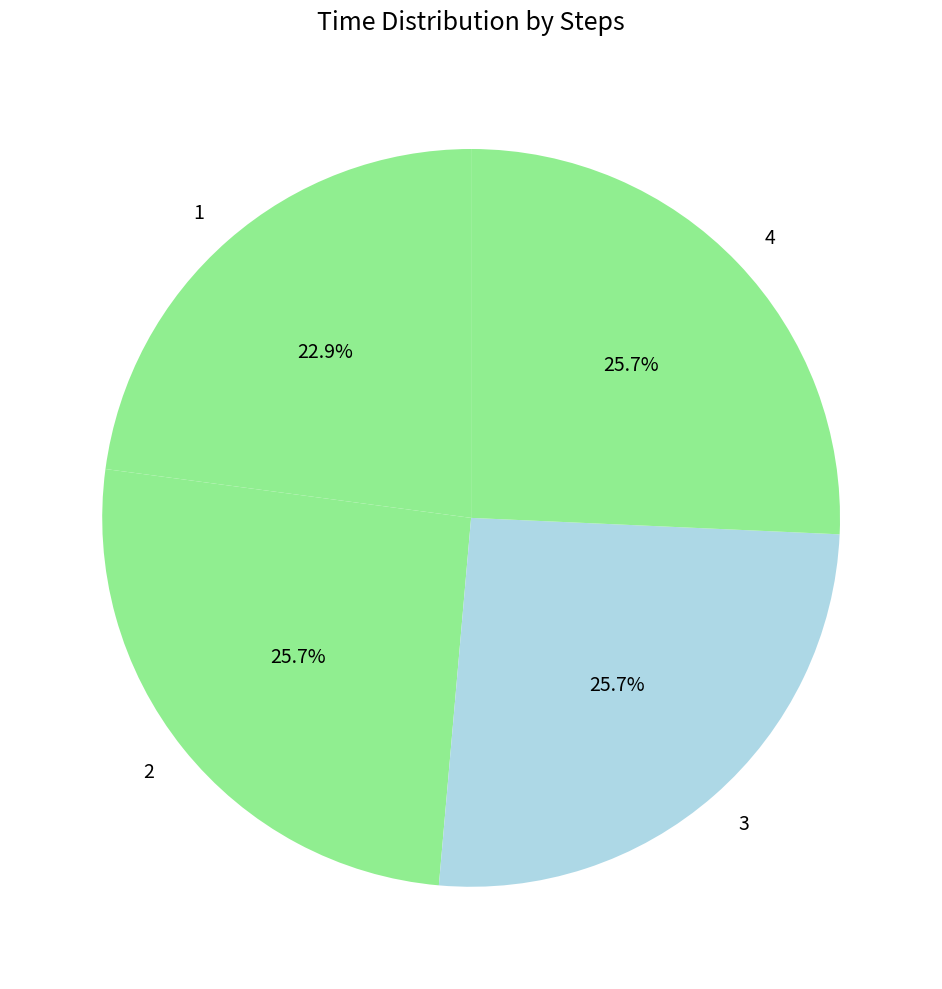

Combined, what portion of the pie is 3 and 2?

51.4%